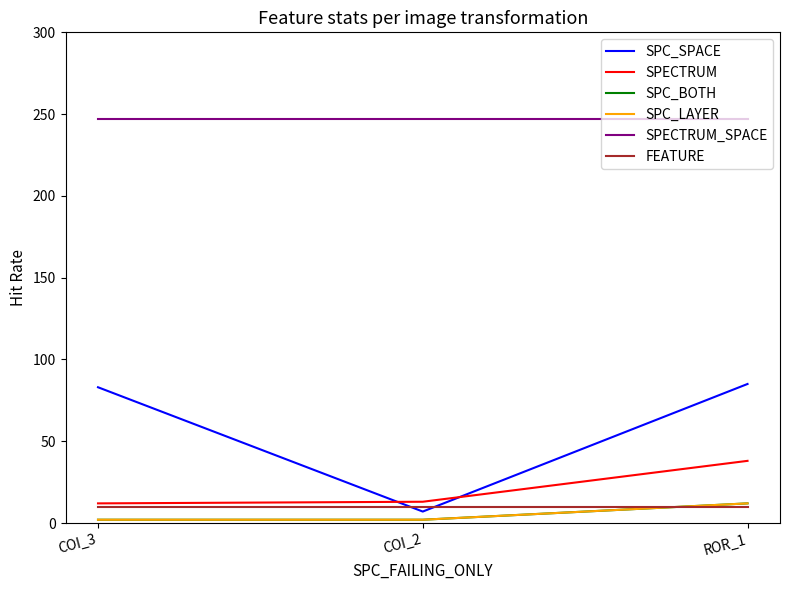

Does the chart display data point markers on the line(s)?

No